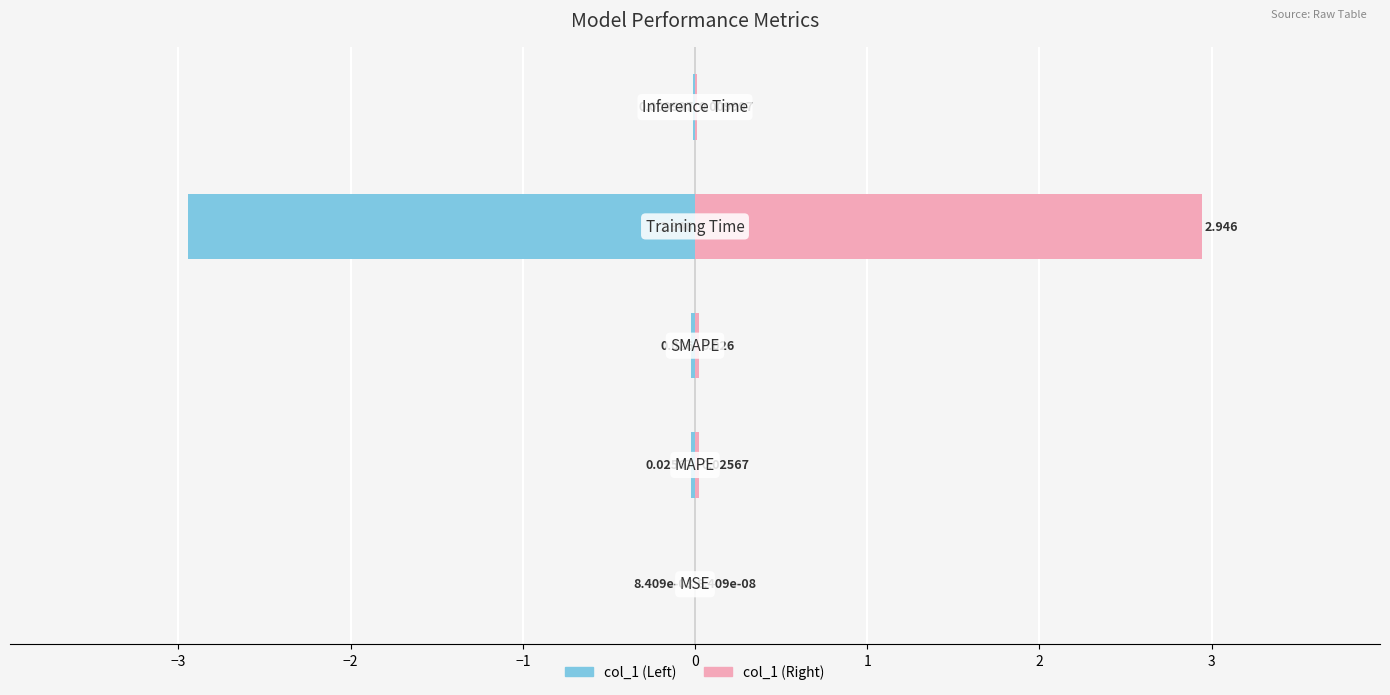

How many bars are there in each group?

2